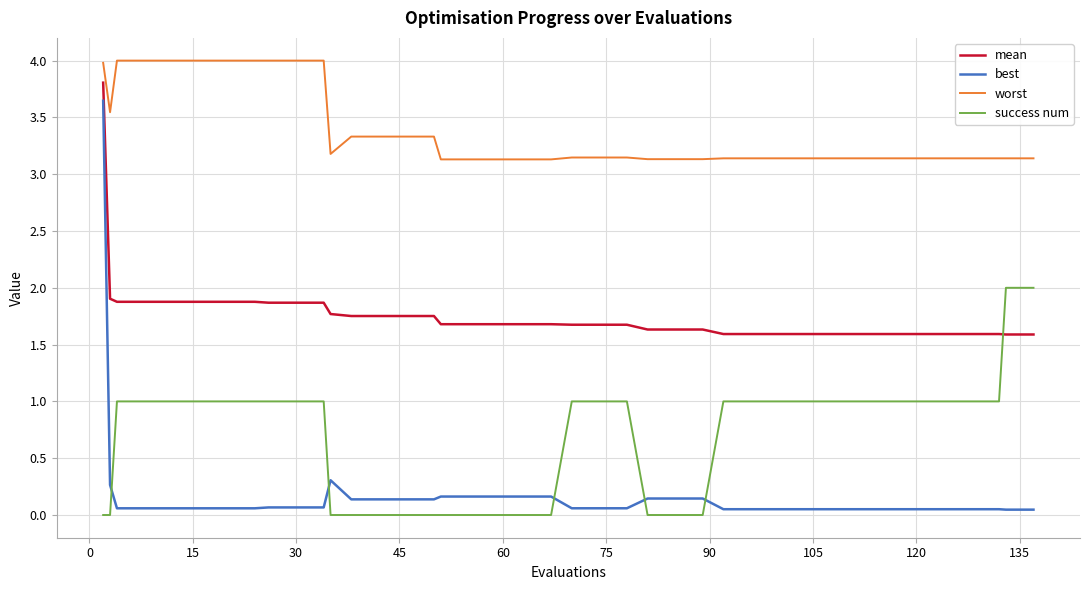

What is the difference between the maximum and minimum values in the success num series?

2.0